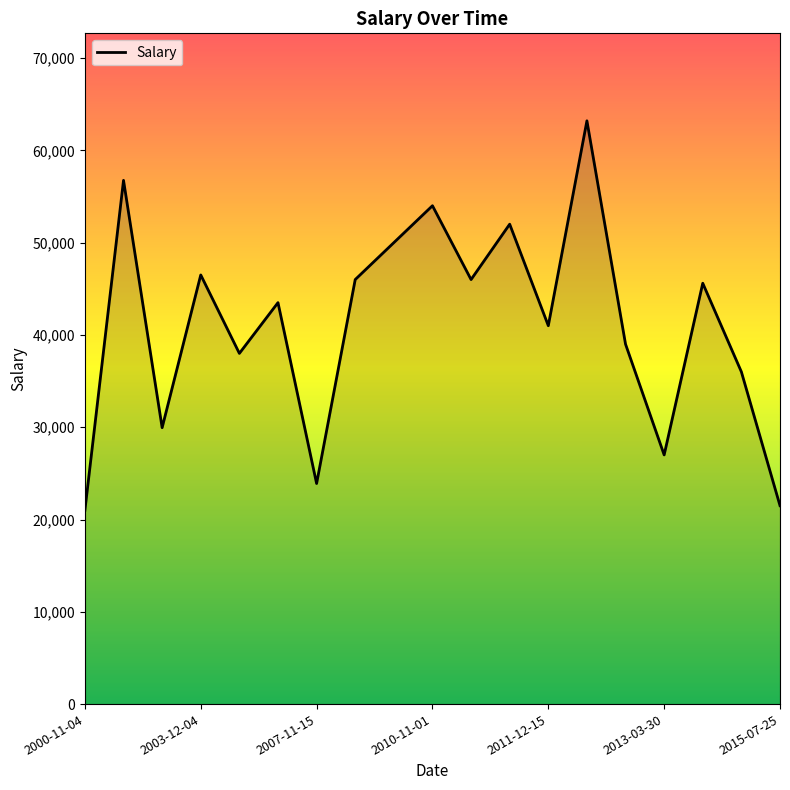

What is the minimum value shown in the chart?

21000